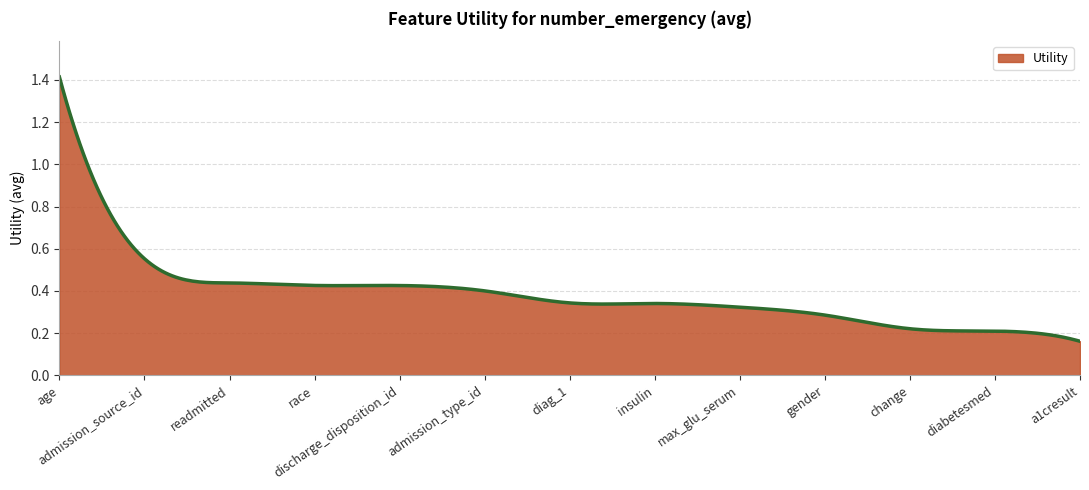

Which category has the highest value across all series?

age